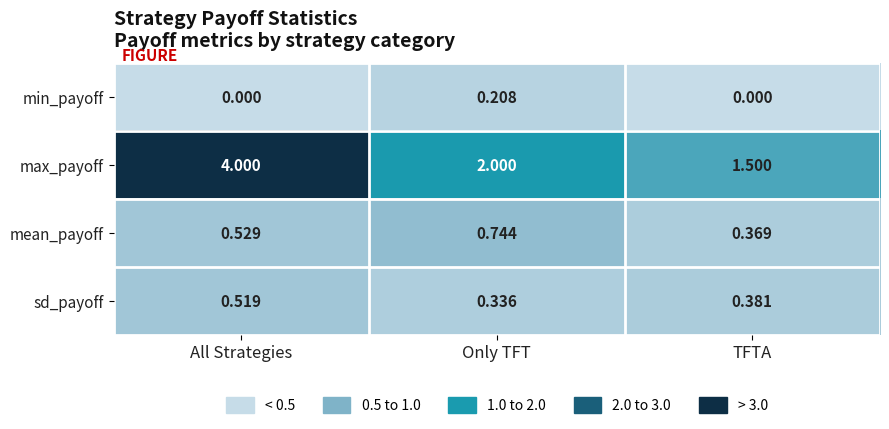

Which series changed the most between Only TFT and TFTA?

max_payoff